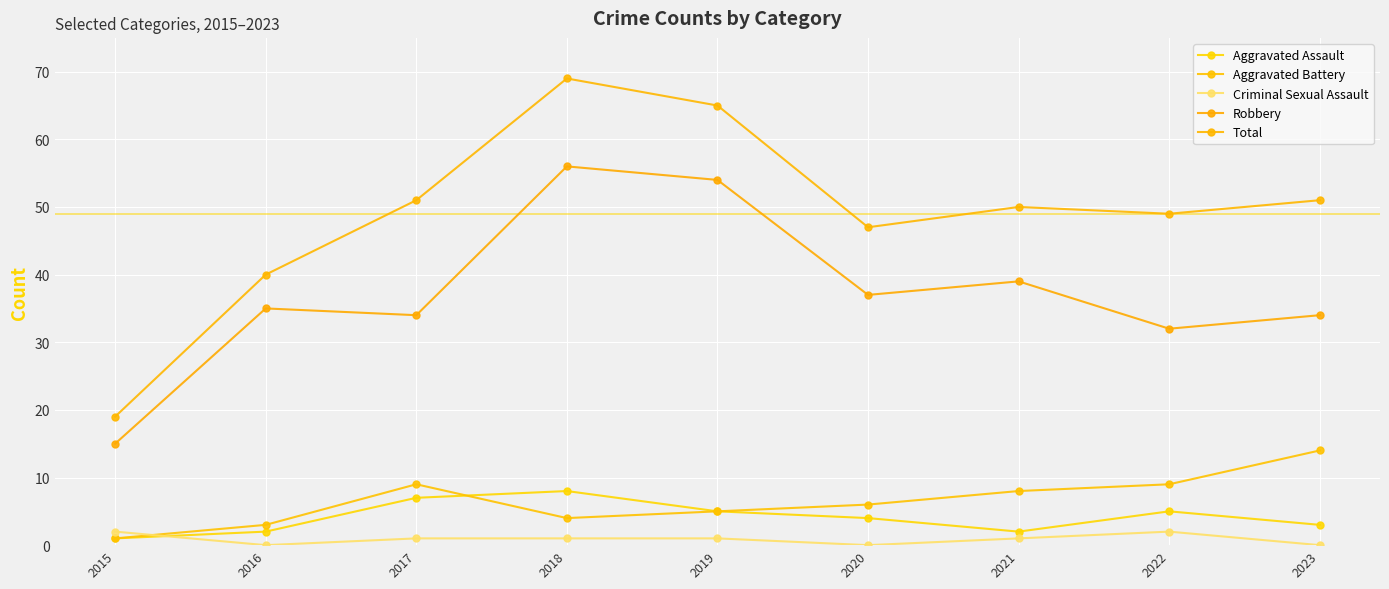

Does the chart have visible grid lines?

Yes